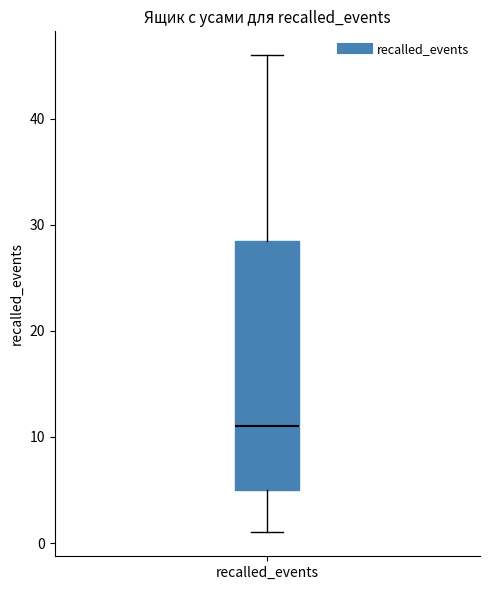

Where does the median line of the box for recalled_events sit on the y-axis? The values are not printed on the chart, so give them approximately, as read against the axis.

11